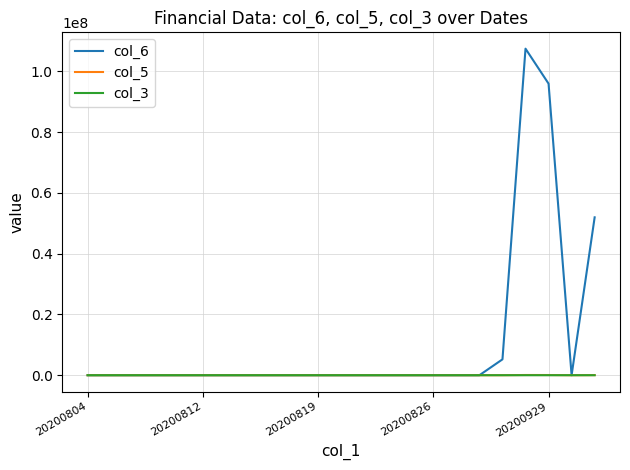

Is this an area chart (filled region under the line)?

No